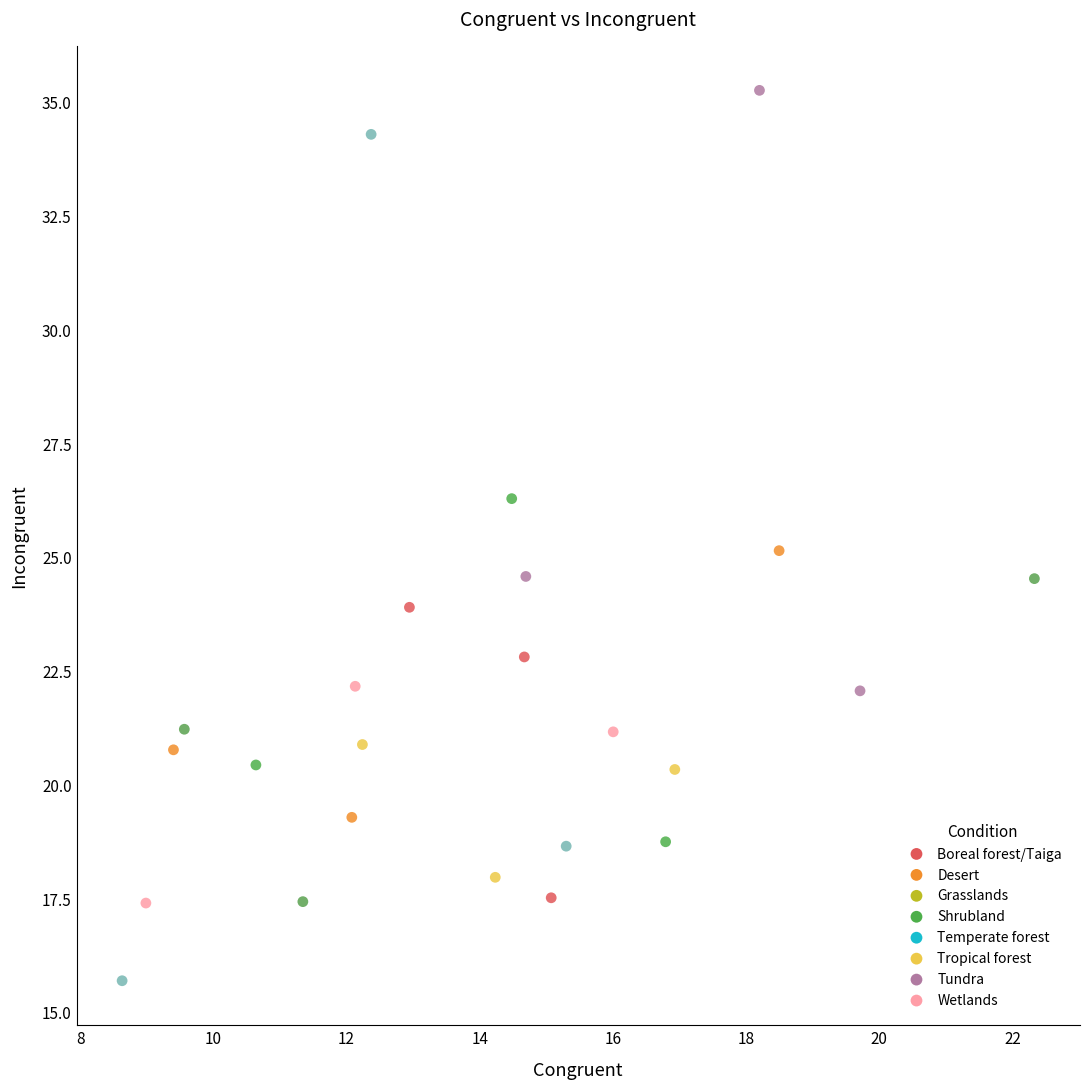

What is the range of X values (max minus min)?

13.7